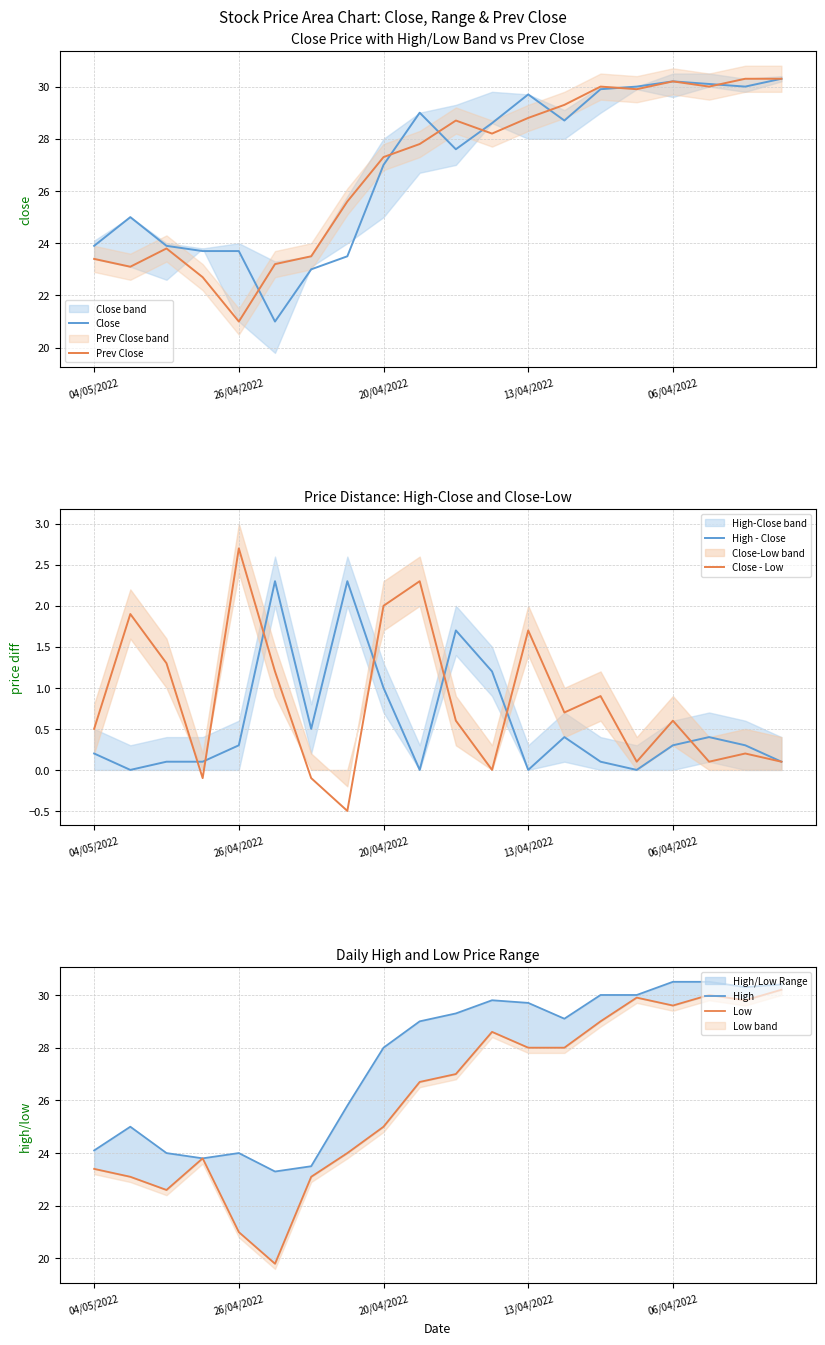

What is the lowest value of the Prev Close series?

21.0